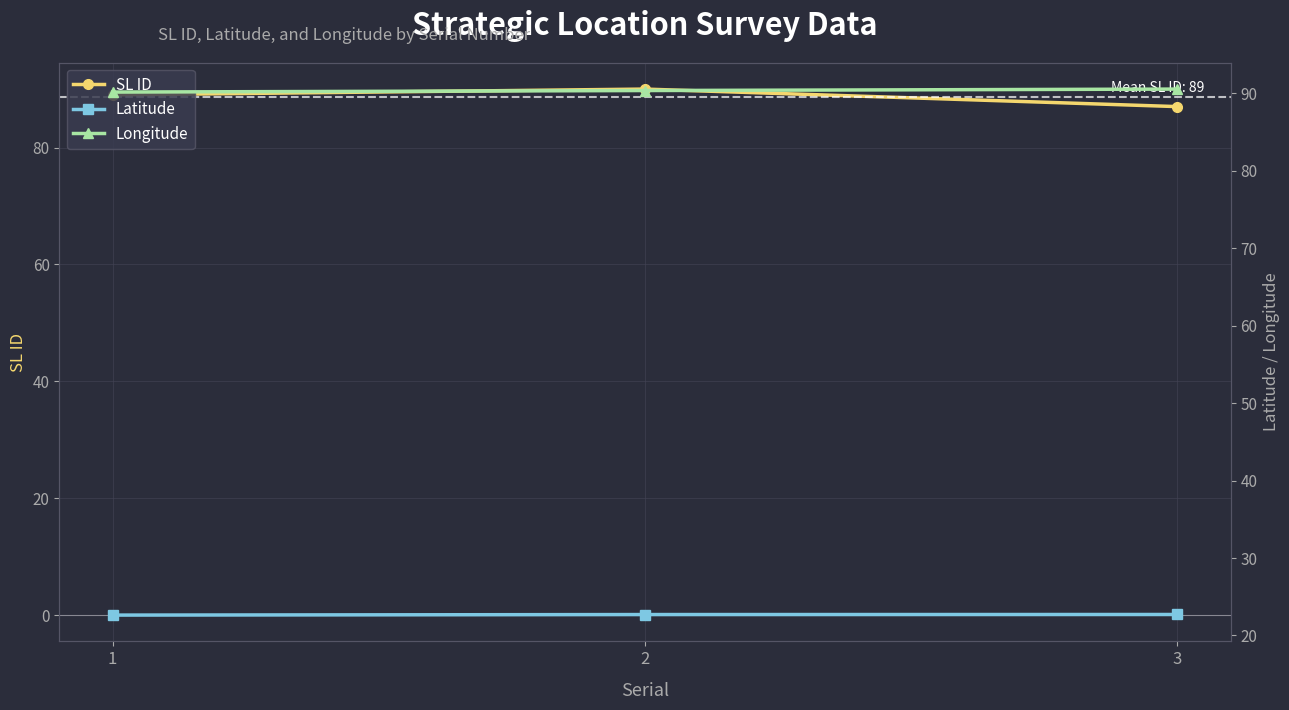

What are all the series names shown in the legend?

SL ID, Latitude, Longitude